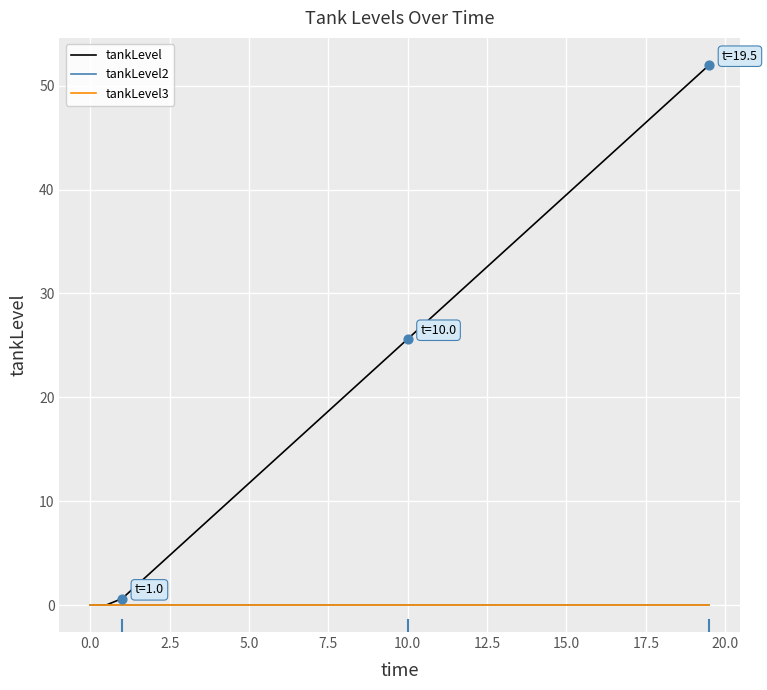

Does the chart have visible grid lines?

Yes